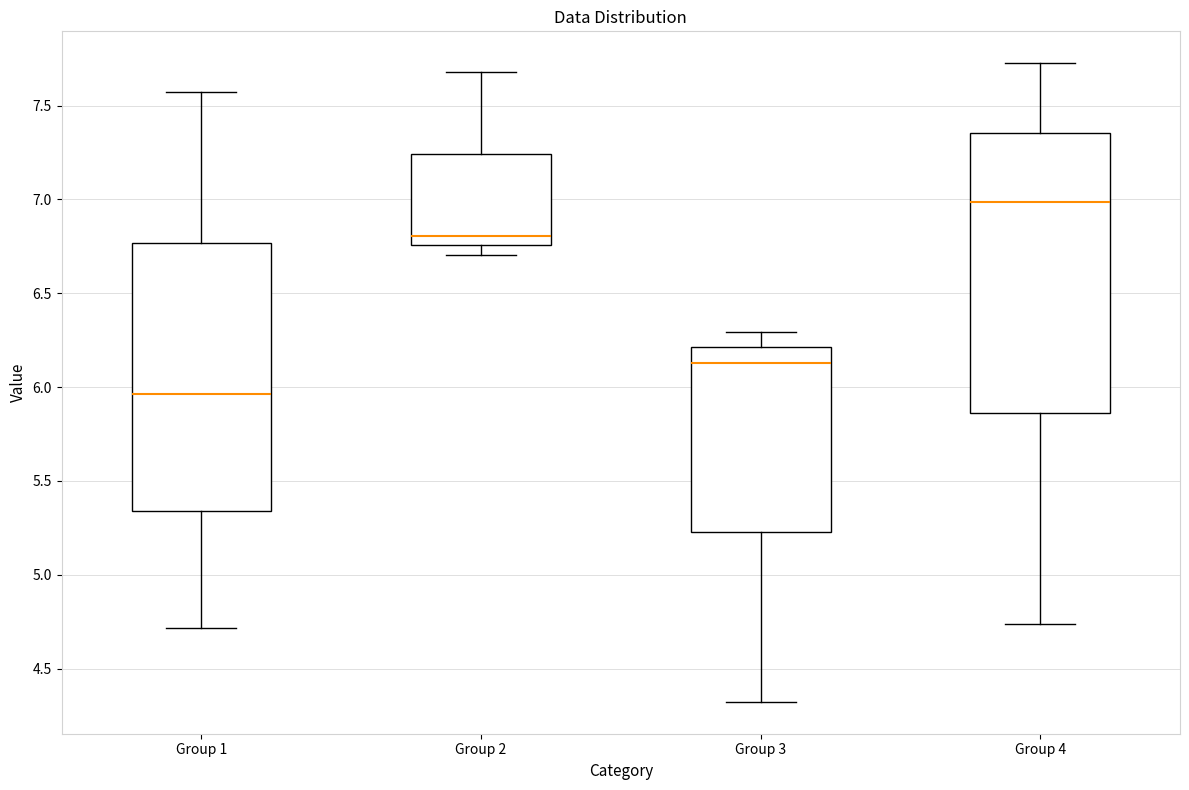

Reading left to right, read every box against the y-axis: the position of its median line, the range the box covers, and the ends of its whiskers. The values are not printed on the chart, so give them approximately, as read against the axis.

Group 1: median 5.95, box 5.35 to 6.75, whiskers 4.70 to 7.55
Group 2: median 6.80, box 6.75 to 7.25, whiskers 6.70 to 7.70
Group 3: median 6.15, box 5.25 to 6.20, whiskers 4.30 to 6.30
Group 4: median 7.00, box 5.85 to 7.35, whiskers 4.75 to 7.75